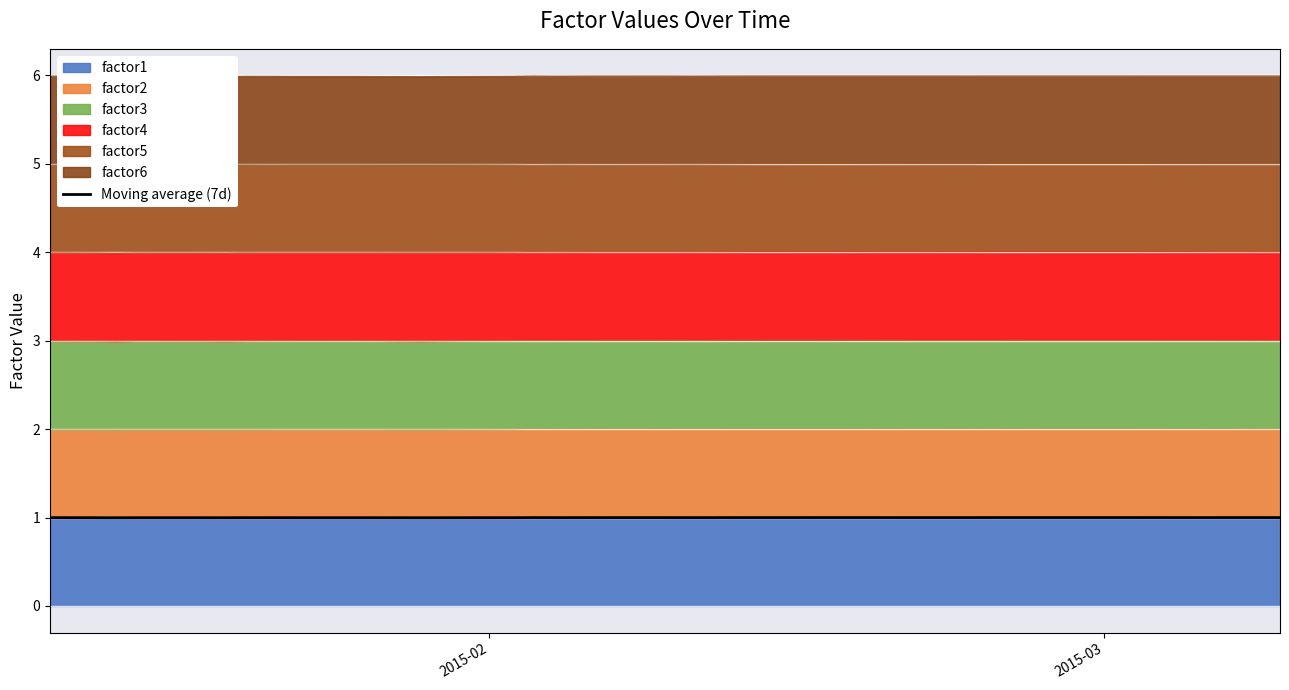

Reading right to left, transcribe all the data shown in this chart.

1.0	1.0	1.0	1.0	1.0	1.0	1.0	1.0	1.0	1.0	1.0	1.0	1.0	1.0	1.0	1.0	1.0	1.0	1.0	1.0	1.0	1.0	1.0	1.0	1.0	1.0	1.0	1.0	1.0	1.0	1.0	1.0	1.0	1.0	1.0	1.0	1.0	1.0	1.0	1.0